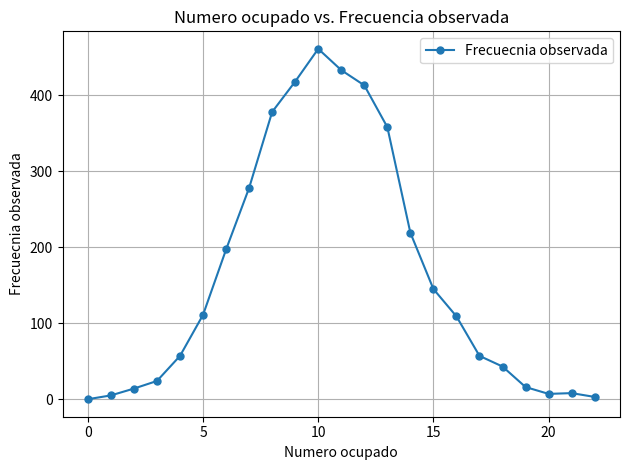

True or false: there are more than 0 points higher than both neighbors.

True